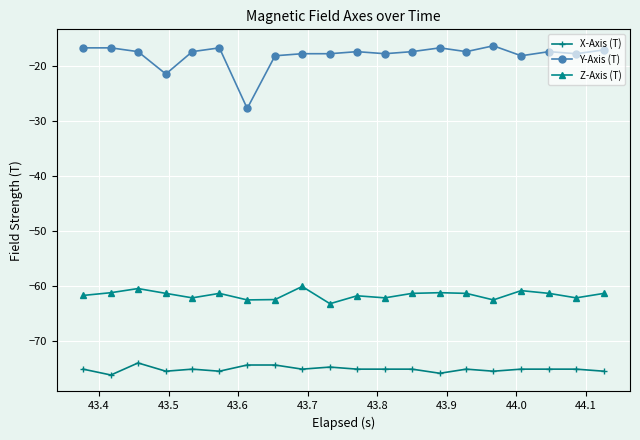

Rank the series by their maximum value, from lowest to highest.

X-Axis (T), Z-Axis (T), Y-Axis (T)